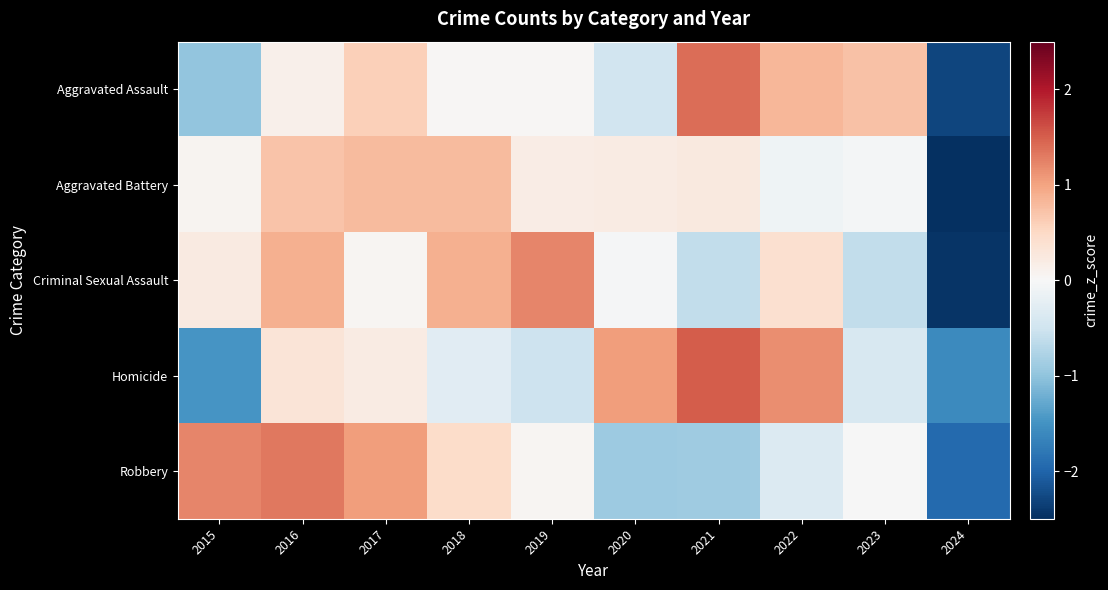

Reading left to right, what are all the values shown in this chart?

Aggravated Assault: 2015=-1.0	2016=0.1	2017=0.6	2018=0.0	2019=0.0	2020=-0.5	2021=1.4	2022=0.8	2023=0.7	2024=-2.3
Aggravated Battery: 2015=0.1	2016=0.7	2017=0.8	2018=0.8	2019=0.2	2020=0.2	2021=0.2	2022=-0.1	2023=-0.1	2024=-2.8
Criminal Sexual Assault: 2015=0.2	2016=0.9	2017=0.1	2018=0.9	2019=1.2	2020=-0.0	2021=-0.6	2022=0.4	2023=-0.6	2024=-2.4
Homicide: 2015=-1.5	2016=0.3	2017=0.2	2018=-0.3	2019=-0.5	2020=1.0	2021=1.5	2022=1.2	2023=-0.4	2024=-1.6
Robbery: 2015=1.2	2016=1.3	2017=1.0	2018=0.5	2019=0.1	2020=-0.9	2021=-0.9	2022=-0.3	2023=-0.0	2024=-1.9